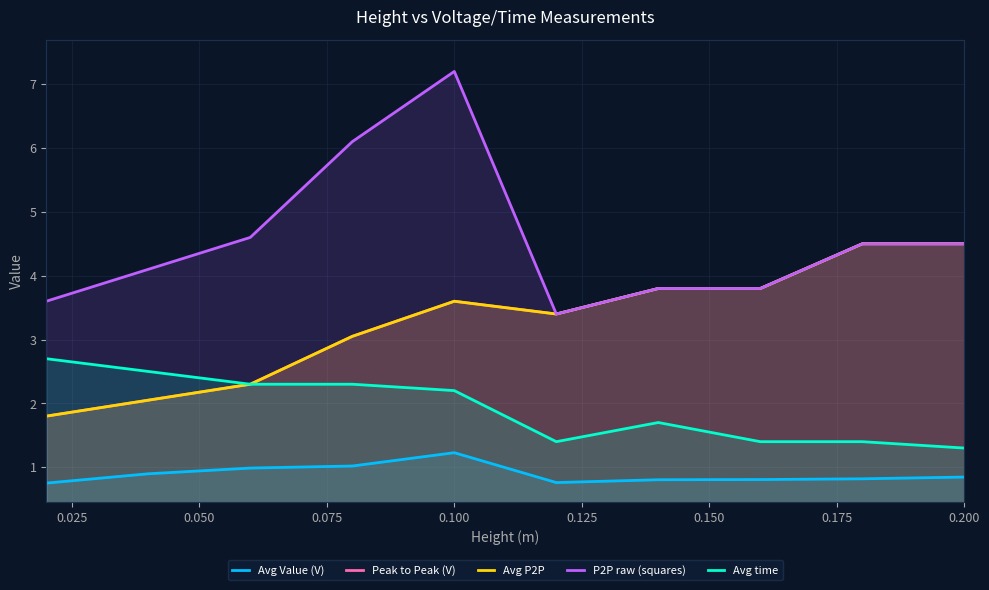

What are all the series names shown in the legend?

Avg Value (V), Peak to Peak (V), Avg P2P, P2P raw (squares), Avg time